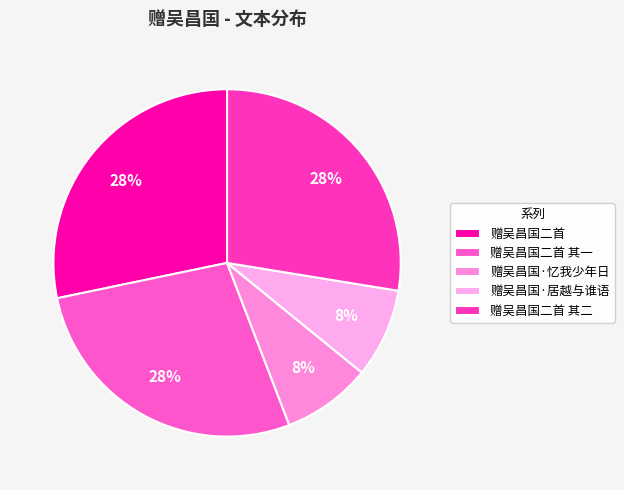

Is 赠吴昌国·忆我少年日 the majority of the pie?

No